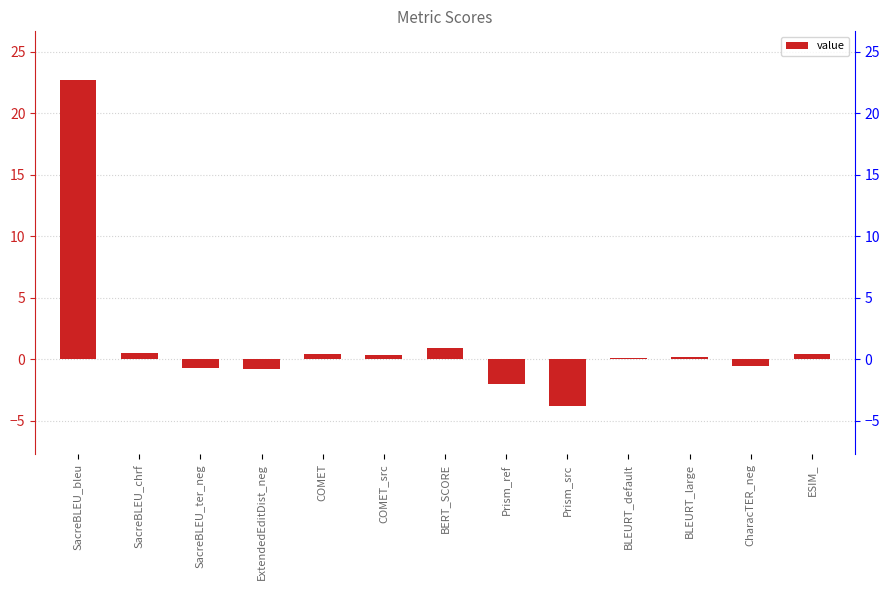

Rank the categories by value from lowest to highest.

Prism_src, Prism_ref, ExtendedEditDist_neg, SacreBLEU_ter_neg, CharacTER_neg, BLEURT_default, BLEURT_large, COMET_src, COMET, ESIM_, SacreBLEU_chrf, BERT_SCORE, SacreBLEU_bleu